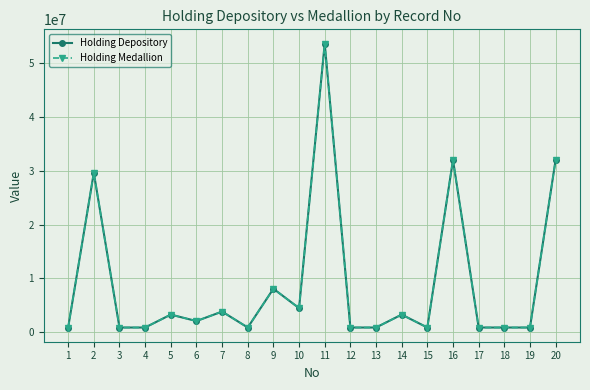

What are all the series names shown in the legend?

Holding Depository, Holding Medallion